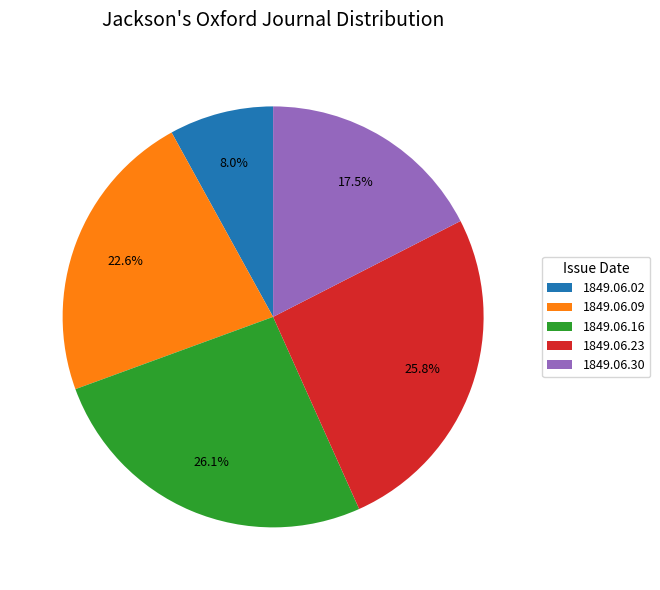

To the nearest percent, what is the combined percentage of 1849.06.02 and 1849.06.09?

31%